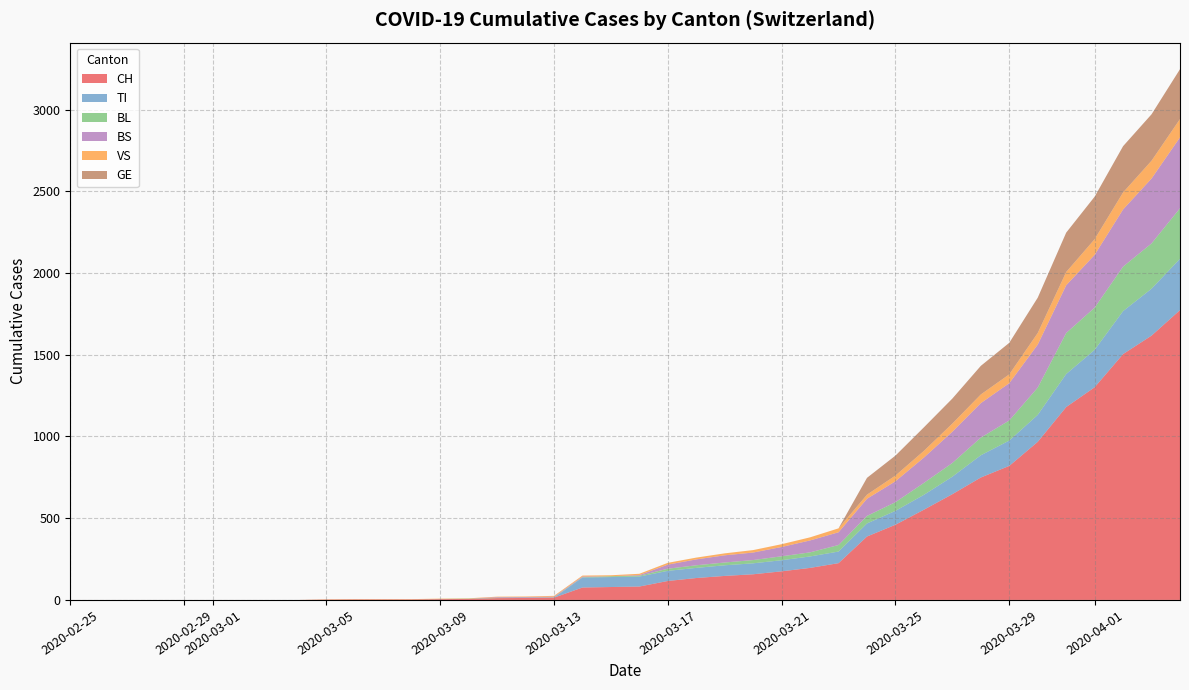

Reading right to left, extract all data points from this chart.

CH: 1773	1617	1504	1301	1180	967	820	749	647	552	460	388	225	196	175	157	147	134	116	82	79	76	14	12	11	6	5	3	3	3	2	0	0	0	0	0	0	0	0	0
TI: 314	287	263	229	202	165	155	136	107	91	85	80	71	70	68	67	65	62	62	61	61	61	0	0	0	0	0	0	0	0	0	0	0	0	0	0	0	0	0	0
BL: 309	277	272	258	251	167	123	108	84	73	53	46	40	25	24	20	17	16	13	5	5	2	2	2	2	2	1	0	0	0	0	0	0	0	0	0	0	0	0	0
BS: 434	397	350	323	292	263	228	211	191	155	128	105	78	73	57	46	44	36	25	4	0	4	4	4	4	0	0	0	0	0	0	0	0	0	0	0	0	0	0	0
VS: 112	109	104	96	81	71	54	53	50	41	35	25	24	19	17	15	12	11	11	8	6	6	5	3	3	2	2	2	2	2	2	0	0	0	0	0	0	0	0	0
GE: 305	284	283	260	241	216	193	175	153	144	122	103	0	0	0	0	0	0	0	0	0	0	0	0	0	0	0	0	0	0	0	0	0	0	0	0	0	0	0	0